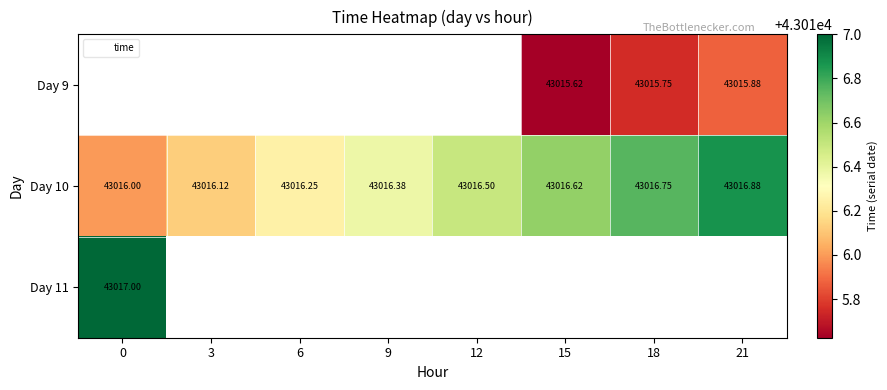

Count the number of categories in the chart.

8